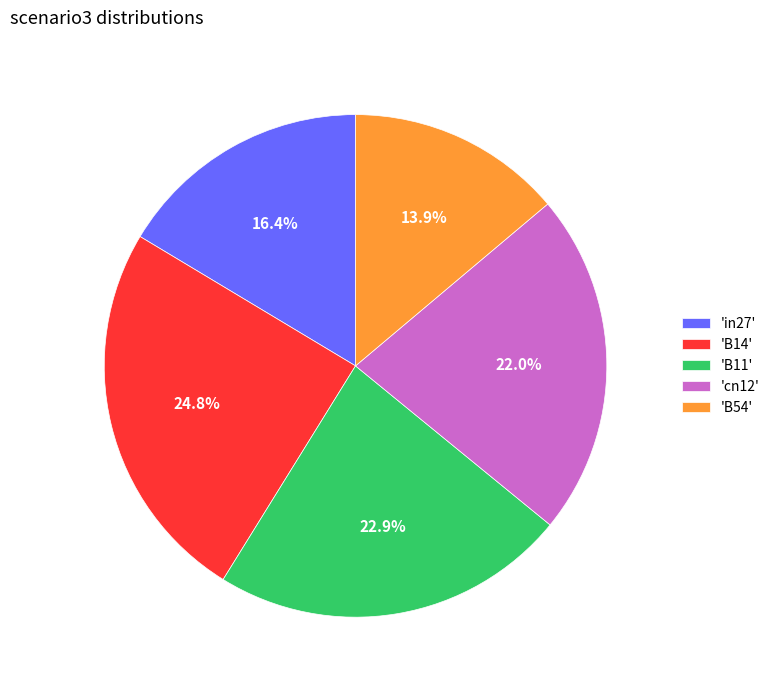

What is the smallest slice in the pie chart?

'B54'